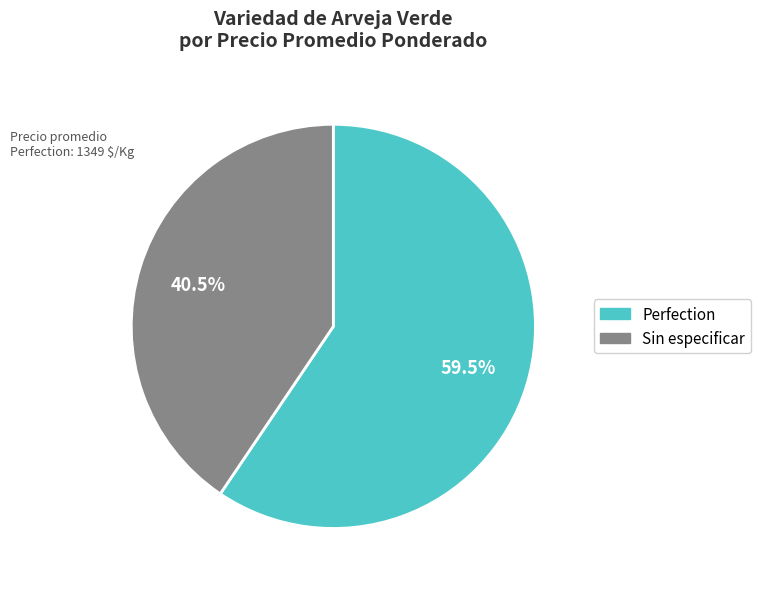

Between Perfection and Sin especificar, which is larger?

Perfection